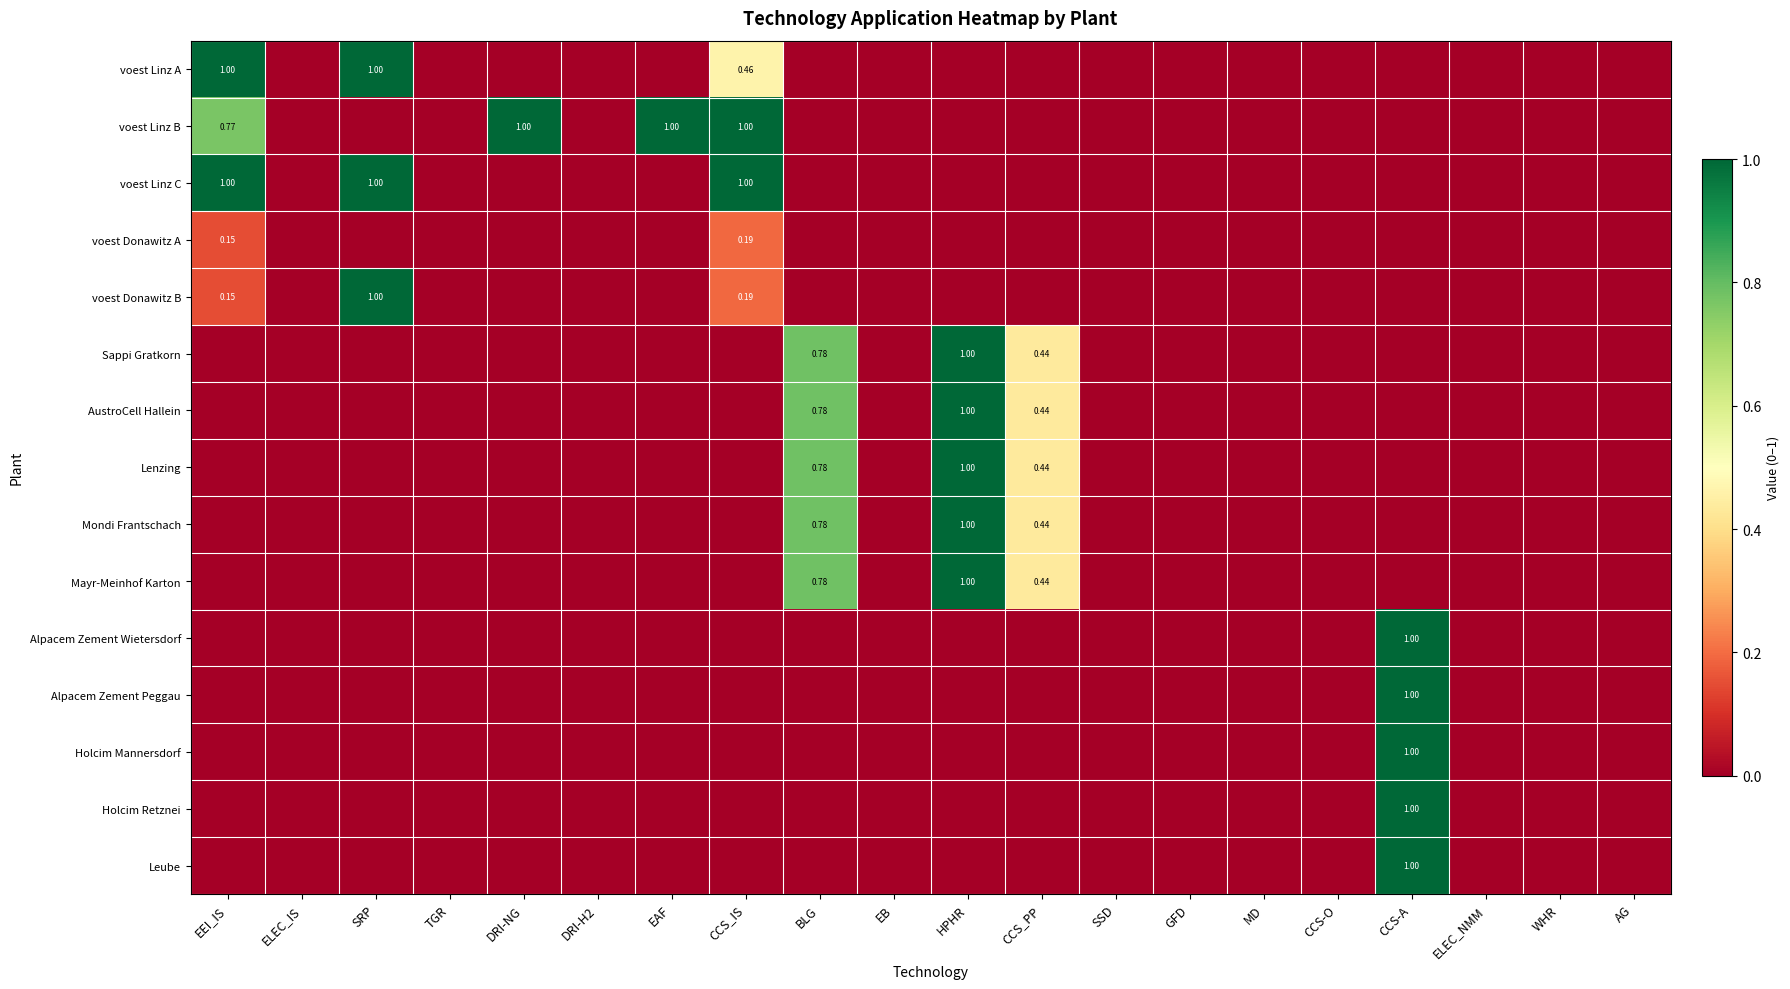

At ELEC_NMM, list the series in order from largest to smallest.

voest Linz A, voest Linz B, voest Linz C, voest Donawitz A, voest Donawitz B, Sappi Gratkorn, AustroCell Hallein, Lenzing, Mondi Frantschach, Mayr-Meinhof Karton, Alpacem Zement Wietersdorf, Alpacem Zement Peggau, Holcim Mannersdorf, Holcim Retznei, Leube